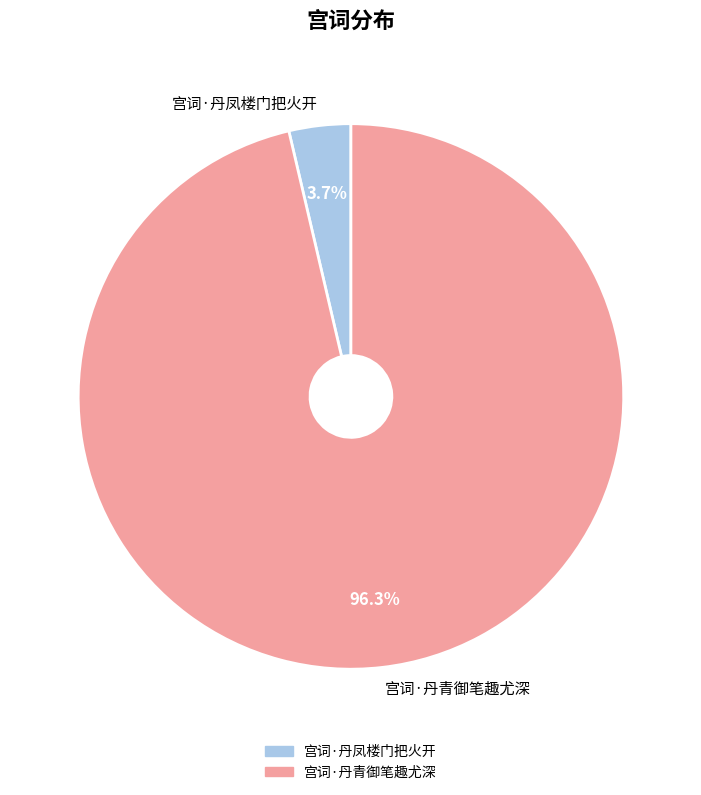

How many slices are in this pie chart?

2